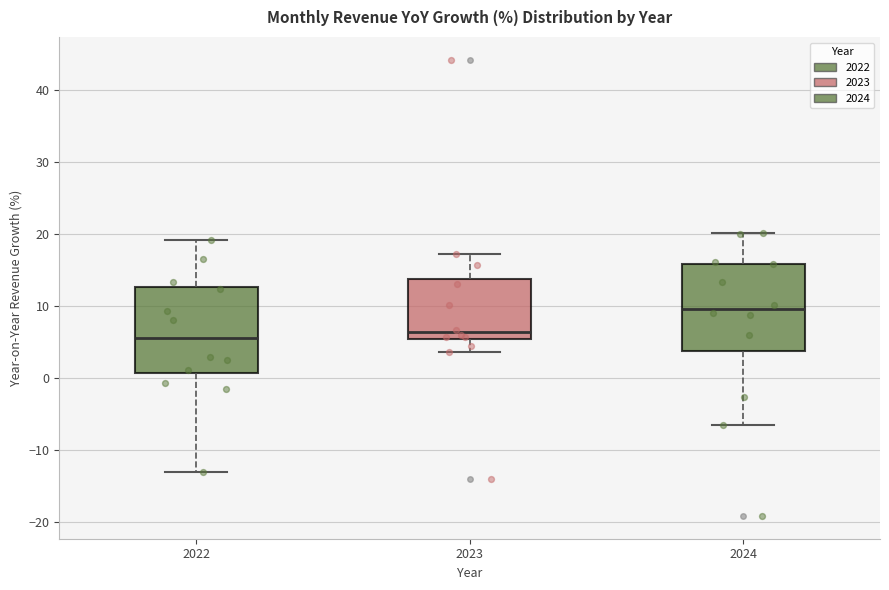

Which box has the highest median line?

2024